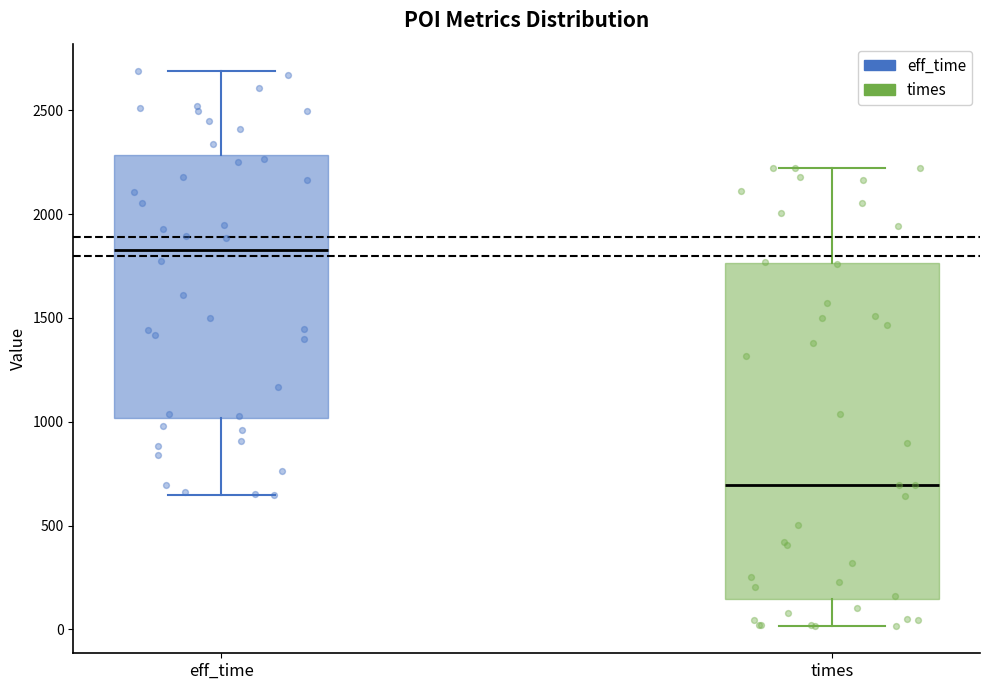

Where does the median line of the box for eff_time sit on the y-axis? The values are not printed on the chart, so give them approximately, as read against the axis.

1850